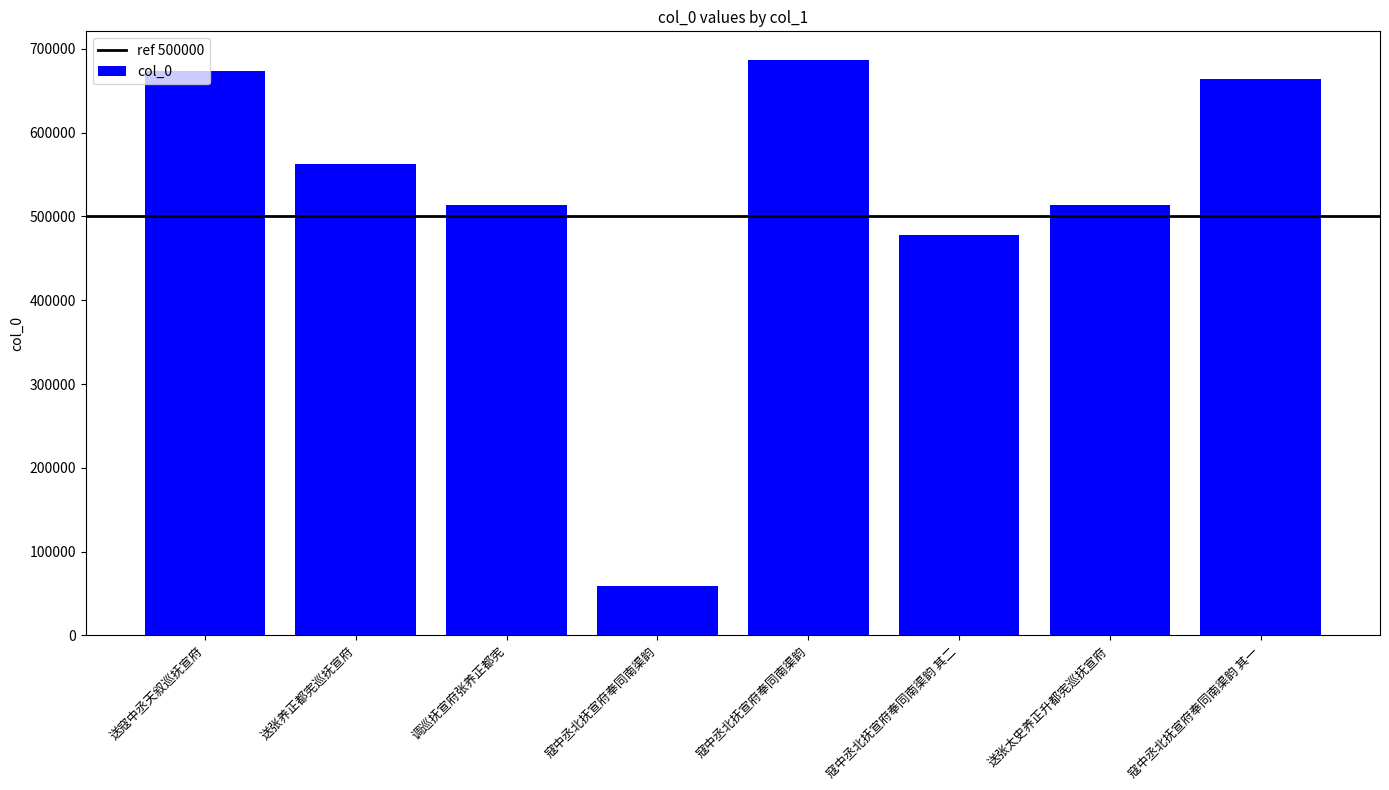

Does the chart contain any negative values?

No